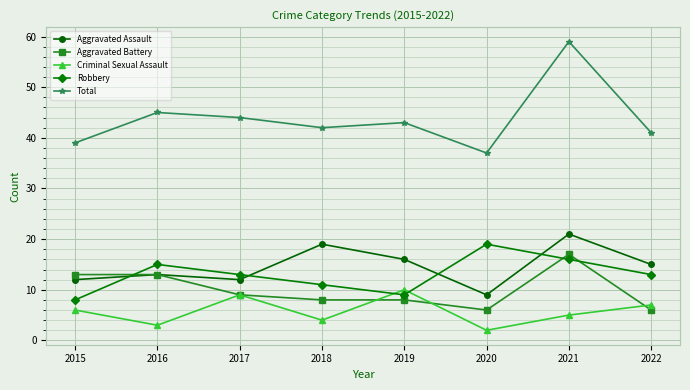

What is the total value across all series at 2018?

84